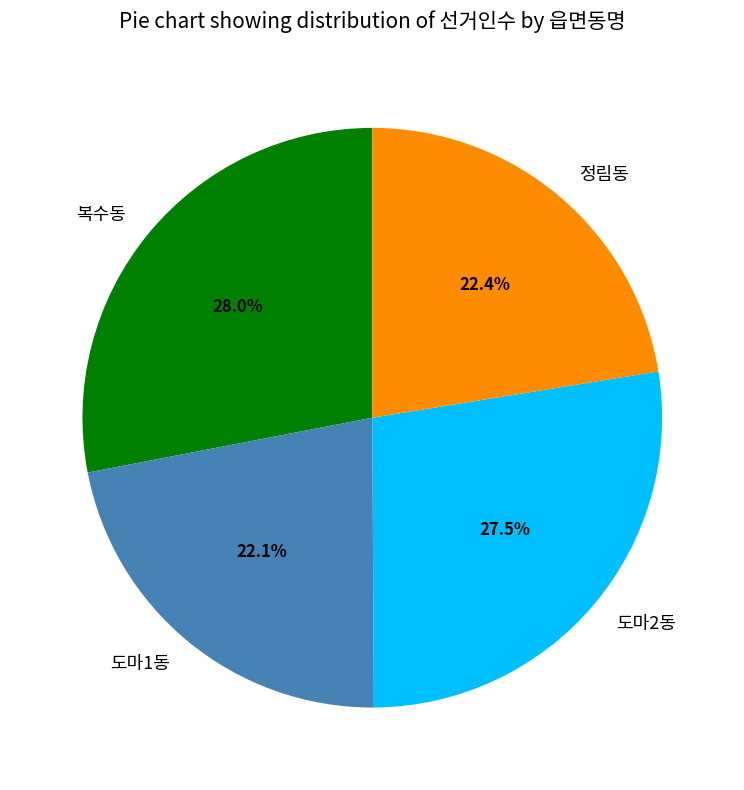

What is the largest slice in the pie chart?

복수동